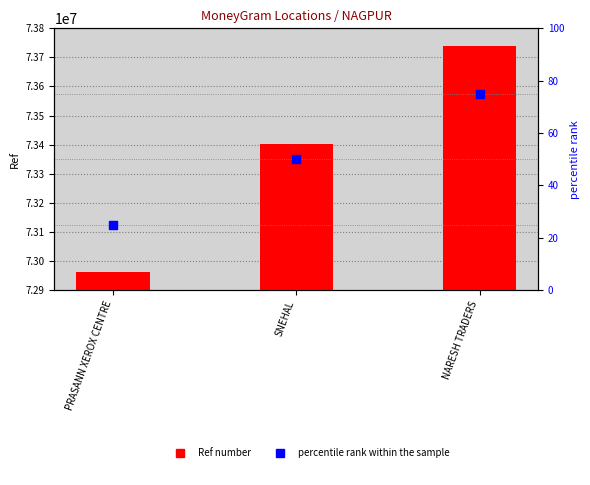

What are all the series names shown in the legend?

Ref number, percentile rank within the sample